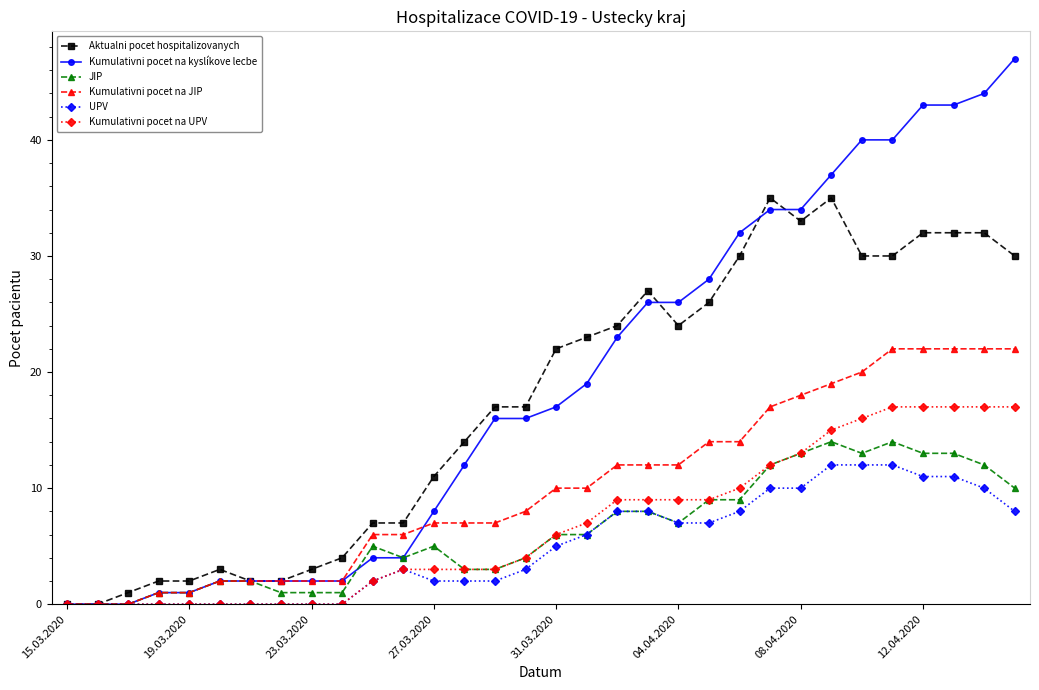

Rank the series by their maximum value, from lowest to highest.

UPV, JIP, Kumulativni pocet na UPV, Kumulativni pocet na JIP, Aktualni pocet hospitalizovanych, Kumulativni pocet na kyslíkove lecbe